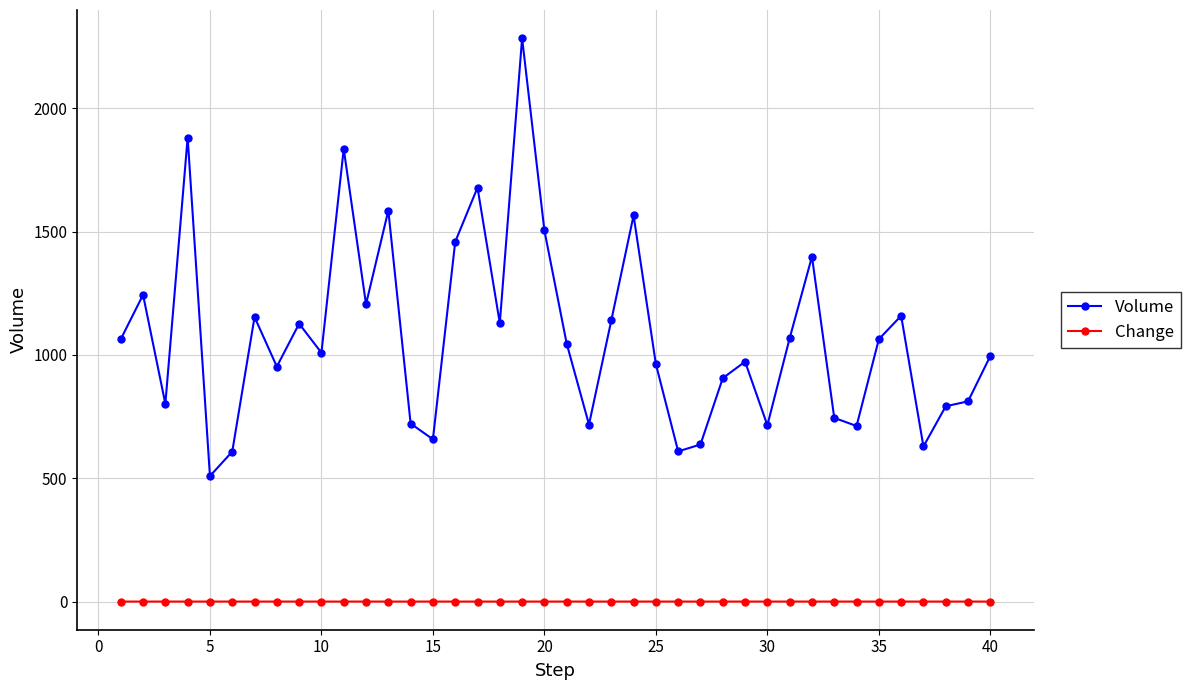

Count the number of categories in the chart.

40